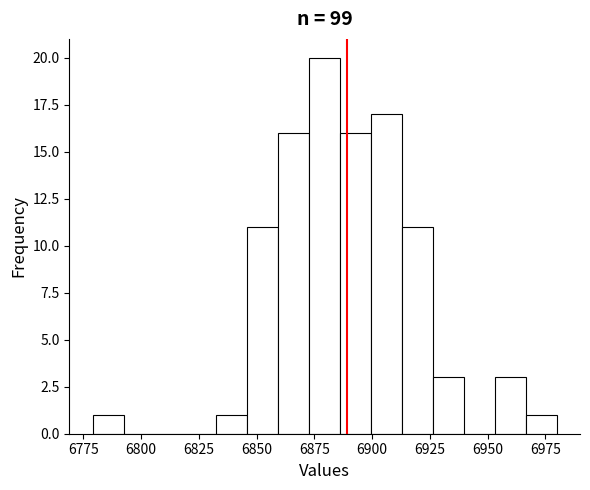

Around what value on the x-axis is the tallest bar? Give the approximate position of its centre, as read against the axis.

6880